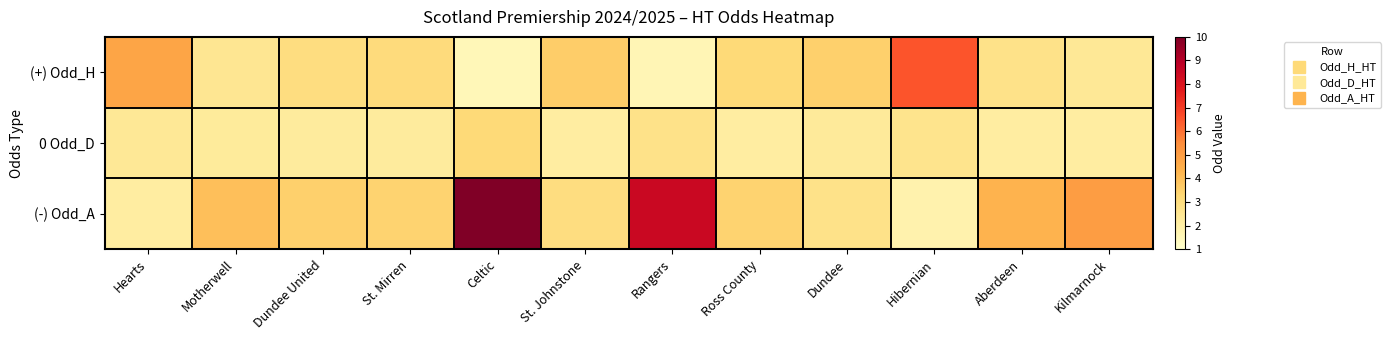

Reading left to right, extract all data points from this chart.

(+) Odd_H: Hearts=4.8	Motherwell=2.5	Dundee United=3.0	St. Mirren=3.1	Celtic=1.5	St. Johnstone=3.6	Rangers=1.6	Ross County=3.2	Dundee=3.5	Hibernian=6.5	Aberdeen=2.8	Kilmarnock=2.4
0 Odd_D: Hearts=2.4	Motherwell=2.2	Dundee United=2.2	St. Mirren=2.2	Celtic=3.2	St. Johnstone=2.1	Rangers=2.8	Ross County=2.1	Dundee=2.3	Hibernian=2.6	Aberdeen=2.1	Kilmarnock=2.1
(-) Odd_A: Hearts=2.1	Motherwell=4.0	Dundee United=3.5	St. Mirren=3.4	Celtic=10.0	St. Johnstone=3.0	Rangers=8.5	Ross County=3.4	Dundee=2.8	Hibernian=1.8	Aberdeen=4.3	Kilmarnock=5.0